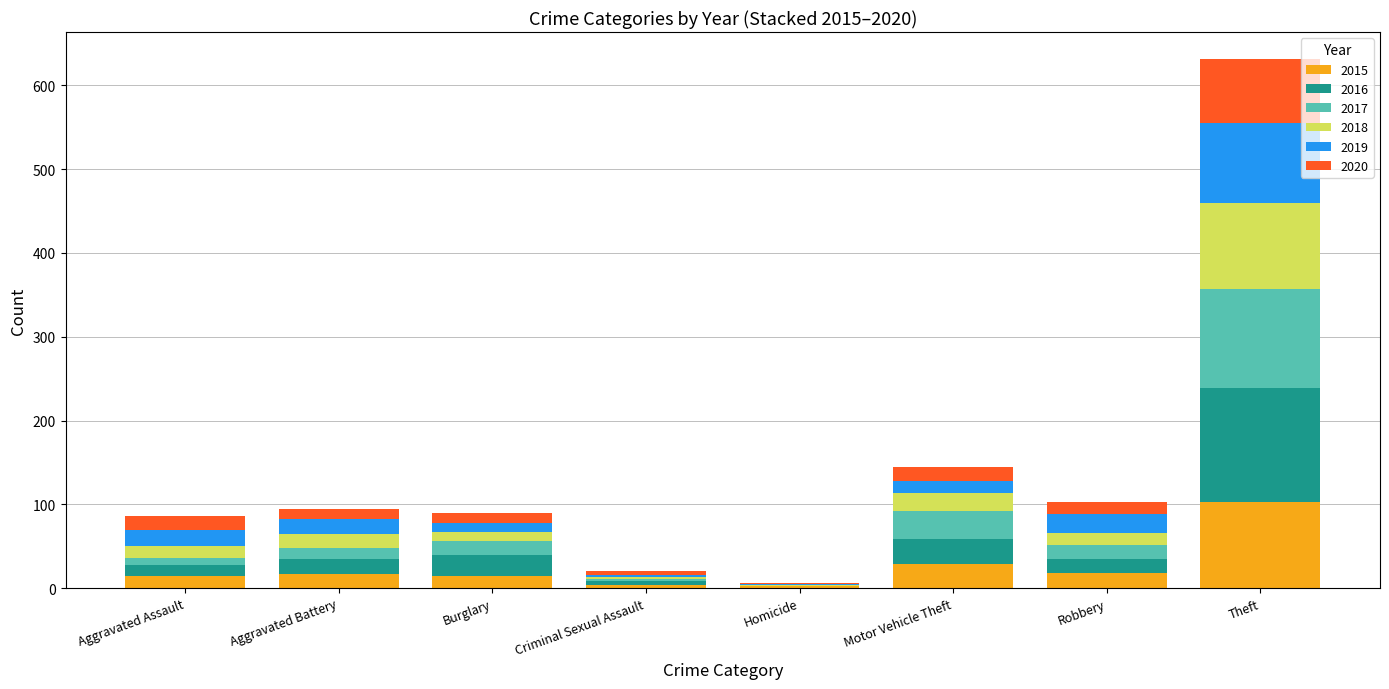

At which label does 2015 reach its peak?

Theft